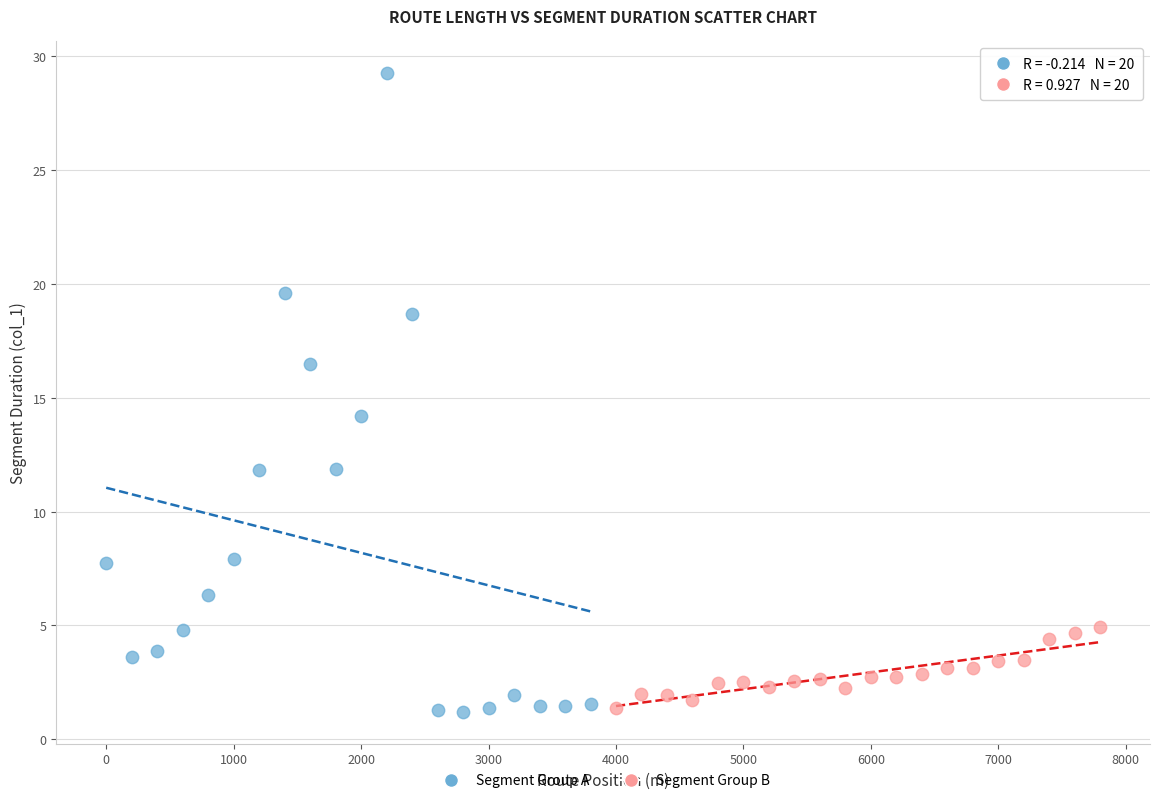

Which series has the largest Y range (max minus min)?

Segment Group A